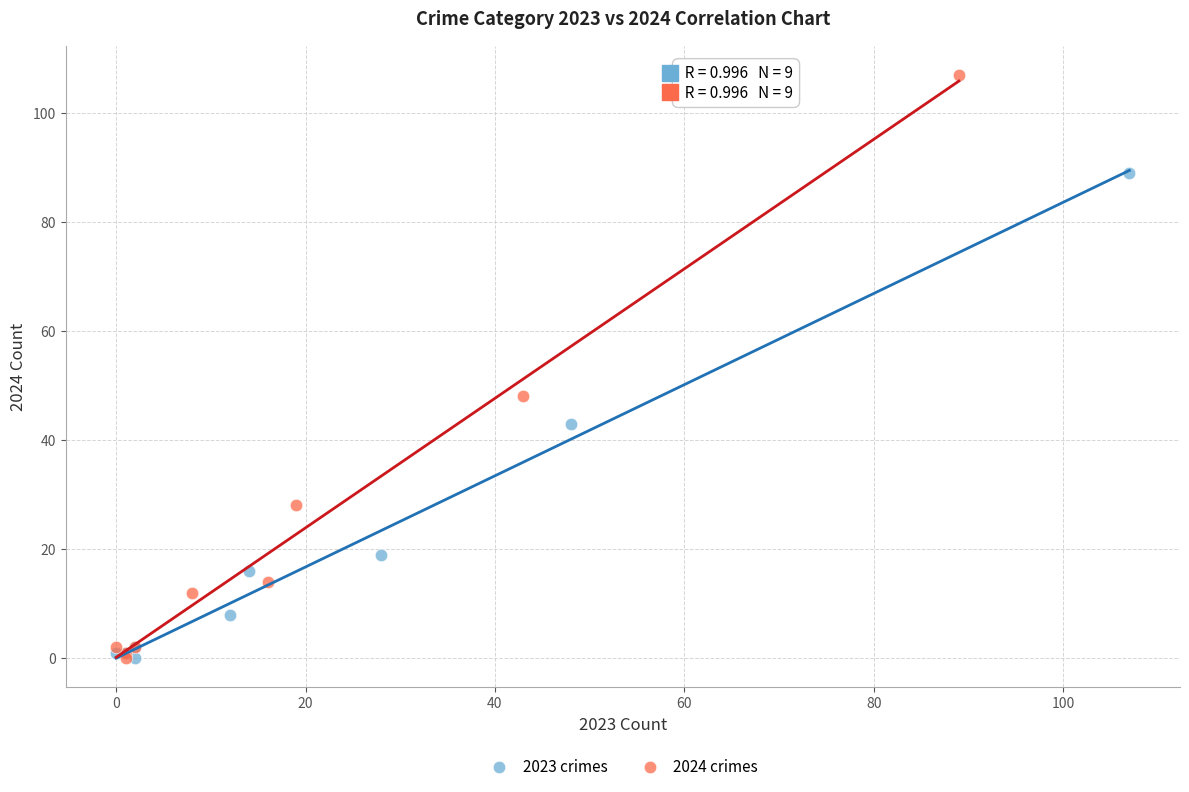

Which series has the widest spread of Y values?

2024 crimes